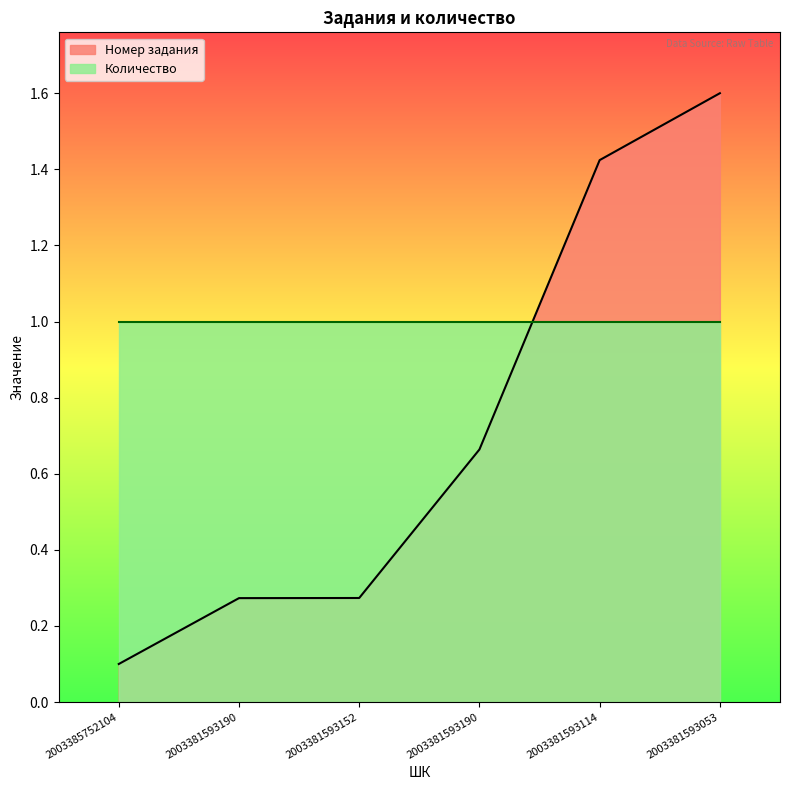

Reading left to right, list all the values displayed in this chart.

2003385752104=0.1	2003381593190=0.3	2003381593152=0.3	2003381593190=0.7	2003381593114=1.4	2003381593053=1.6